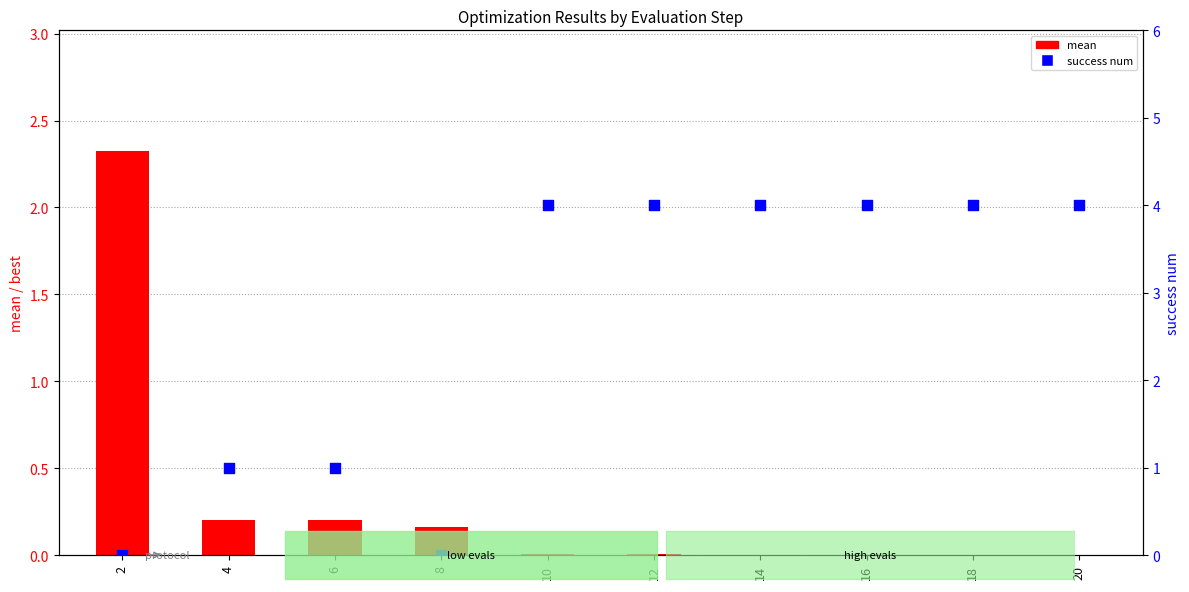

At how many categories does at least one series exceed 1?

7